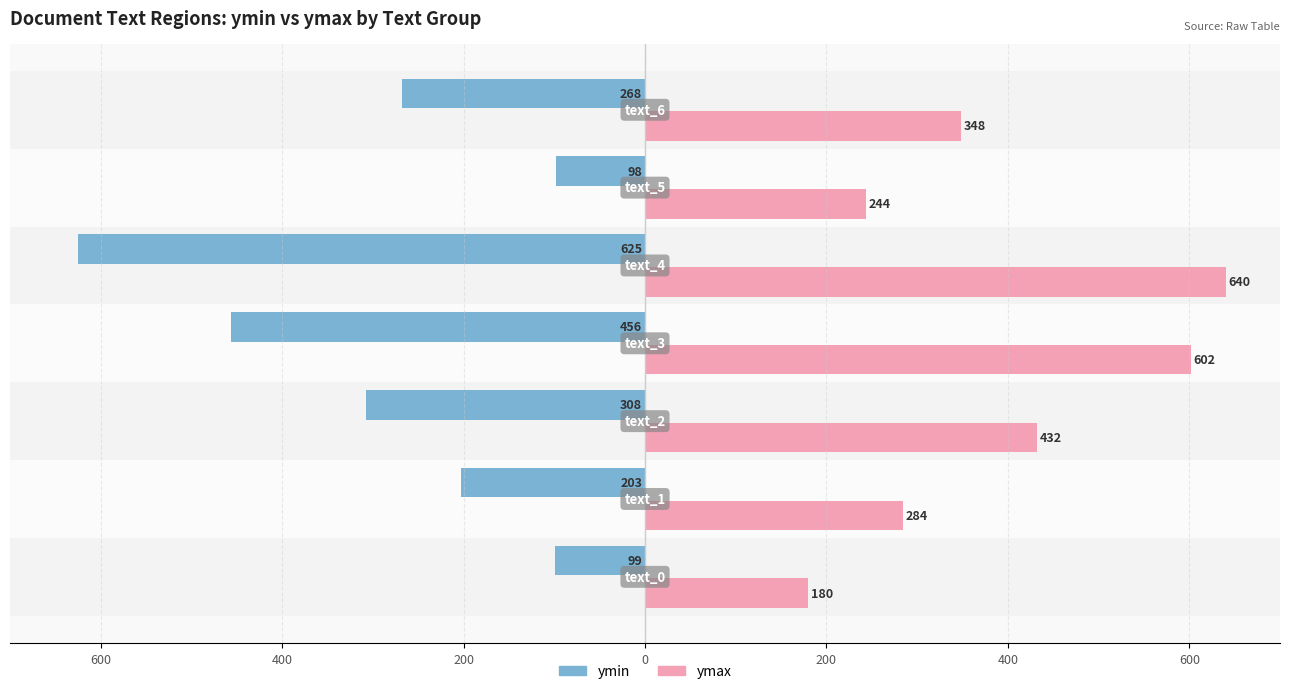

What are all the series names shown in the legend?

ymin, ymax